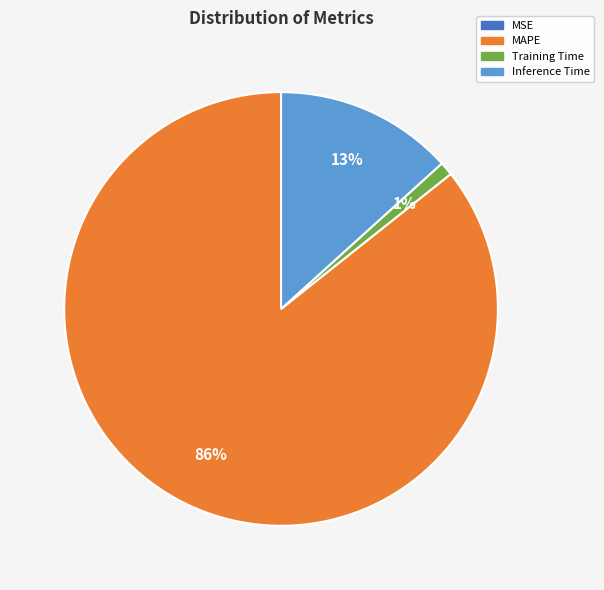

To the nearest percent, what portion does Training Time represent?

1%